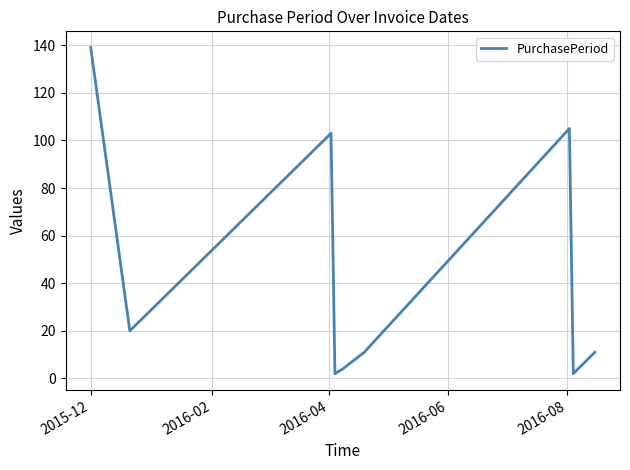

What is the maximum value shown in the chart?

139